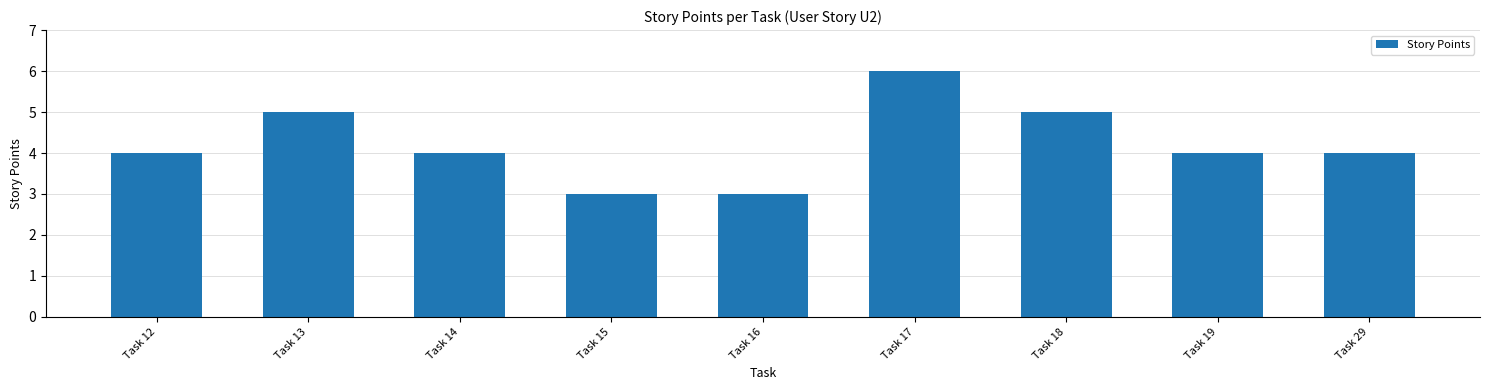

Between Task 13 and Task 17, which is larger?

Task 17